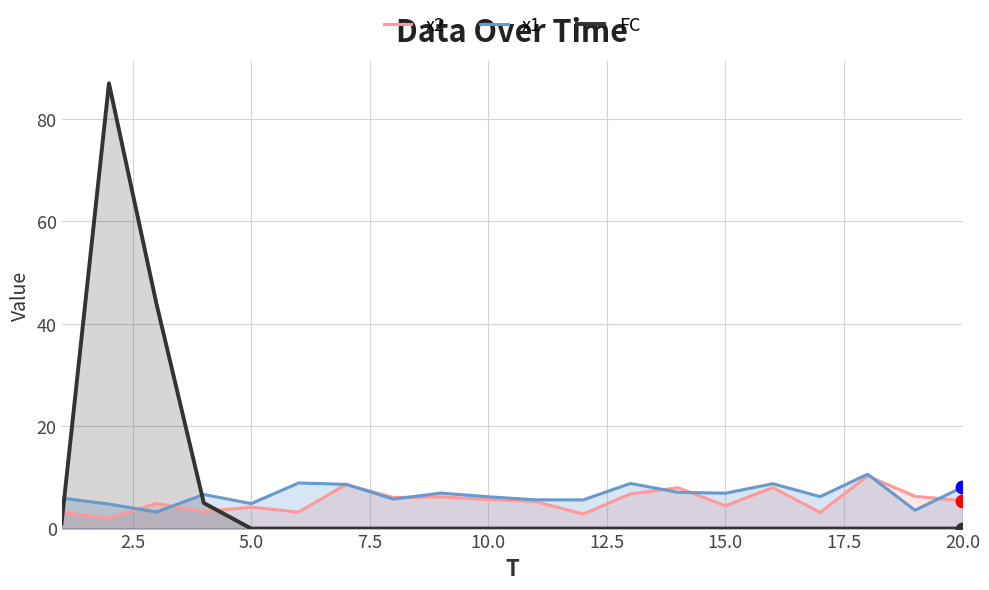

Which series reaches the maximum Y coordinate?

FC